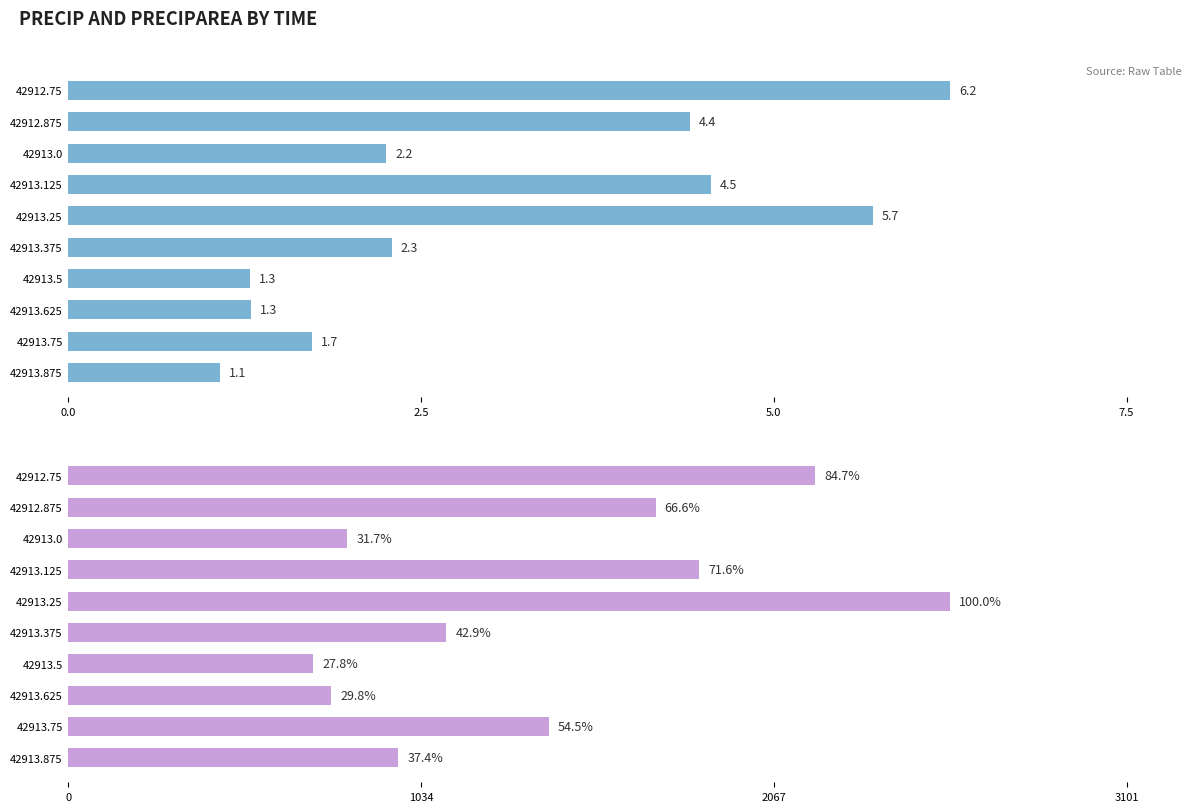

What is the highest value of the precip series?

6.2